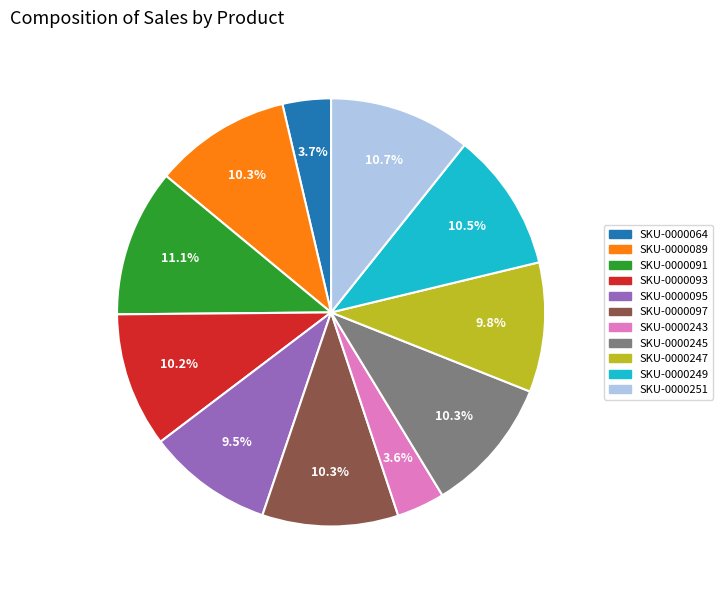

Does SKU-0000251 represent more than half of the total?

No